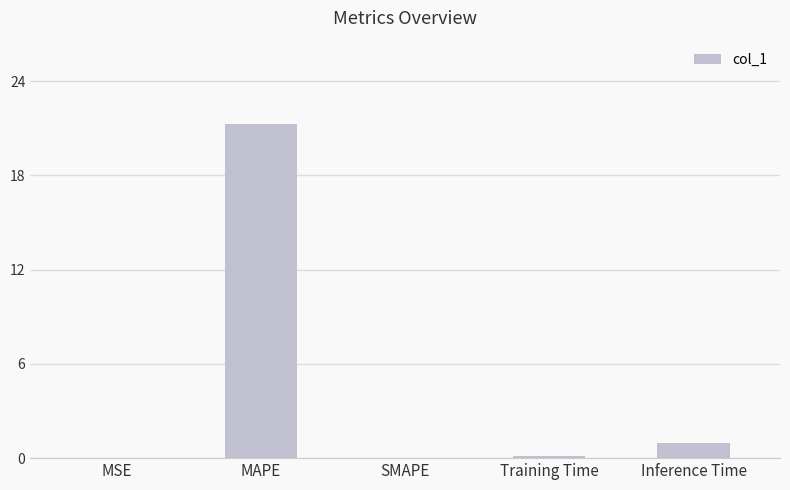

Which label corresponds to the largest value in the chart?

MAPE